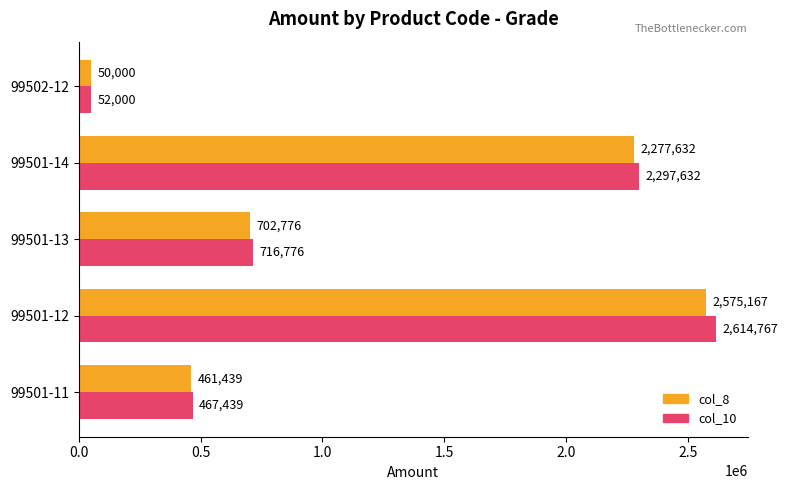

At how many categories does at least one series exceed 2322443?

1